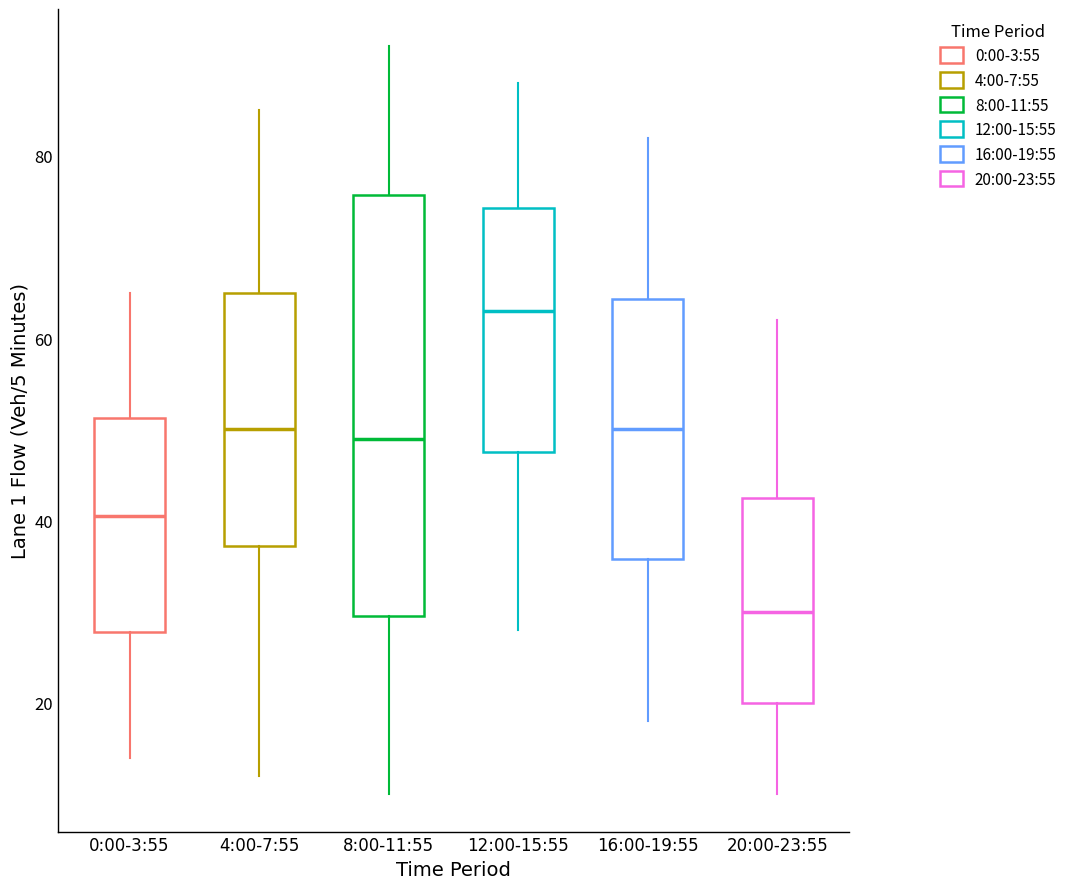

Reading left to right, transcribe this box plot: for each box, give where its median line is, the range the box spans, and where its two whiskers end, as read against the y-axis. The values are not printed on the chart, so give them approximately, as read against the axis.

0:00-3:55: median 40, box 28 to 52, whiskers 14 to 66
4:00-7:55: median 50, box 38 to 66, whiskers 12 to 86
8:00-11:55: median 50, box 30 to 76, whiskers 10 to 92
12:00-15:55: median 64, box 48 to 74, whiskers 28 to 88
16:00-19:55: median 50, box 36 to 64, whiskers 18 to 82
20:00-23:55: median 30, box 20 to 42, whiskers 10 to 62